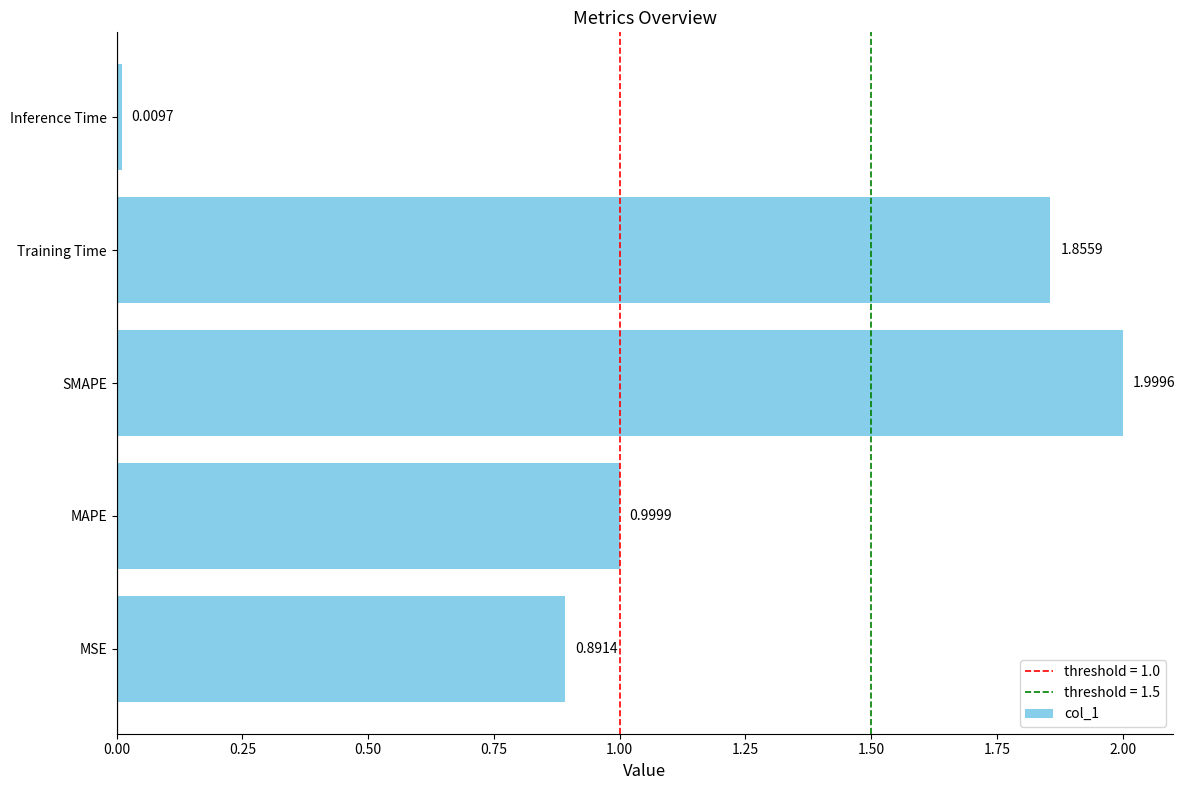

List the labels in order of value, smallest first.

Inference Time, MSE, MAPE, Training Time, SMAPE